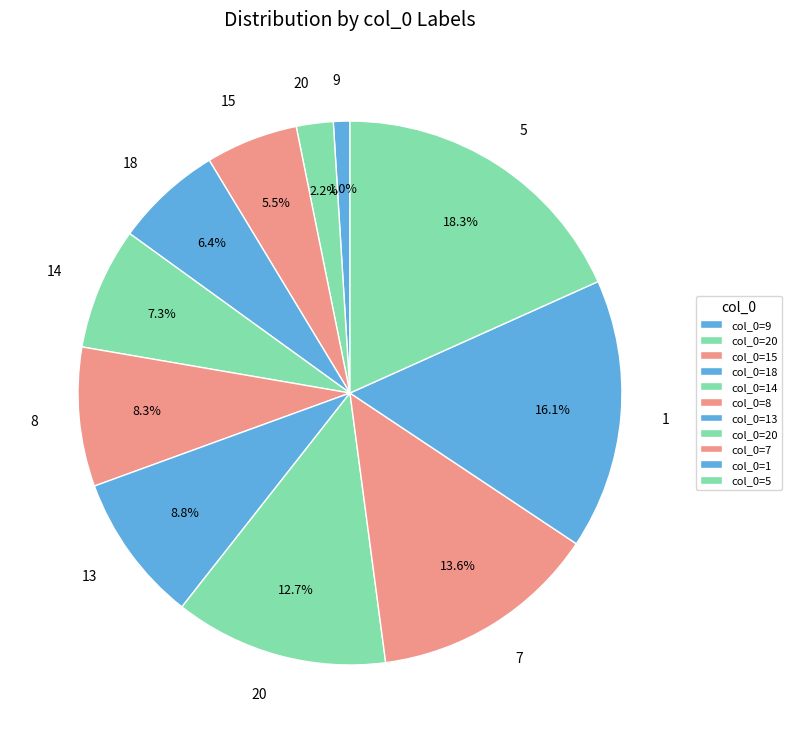

Count the number of slices in the pie.

11